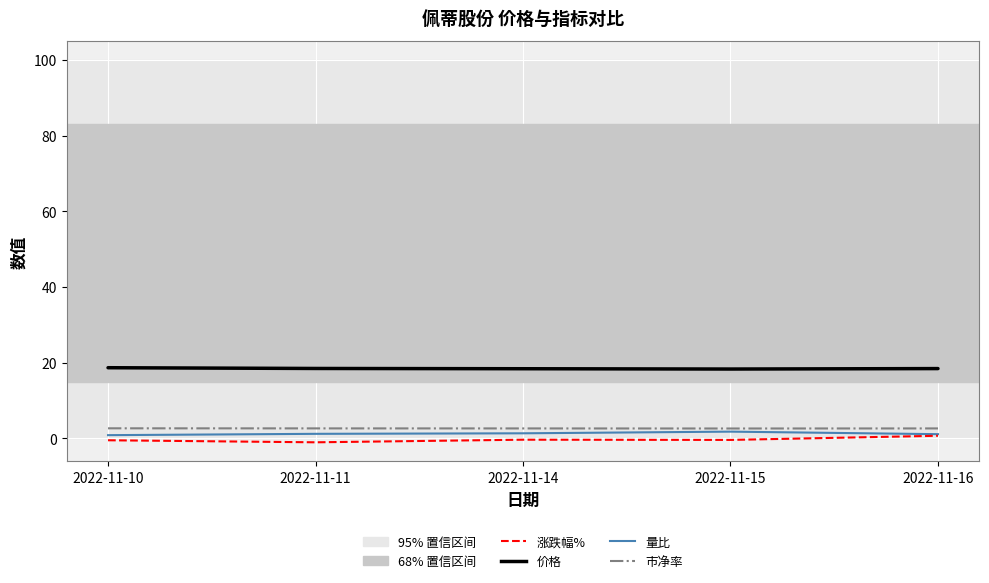

What is the difference between the maximum and minimum values in the 量比 series?

0.9